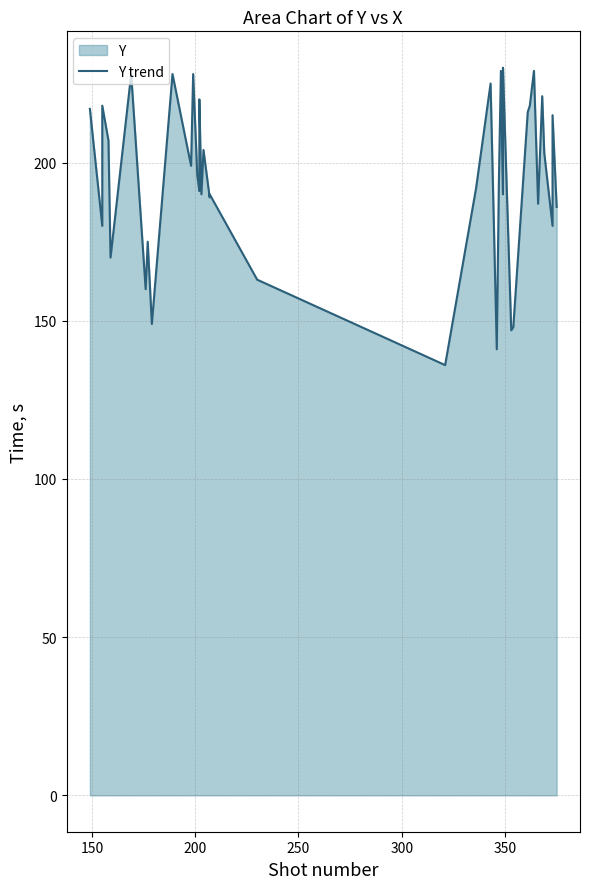

True or false: there are more than 1 points higher than both neighbors.

True